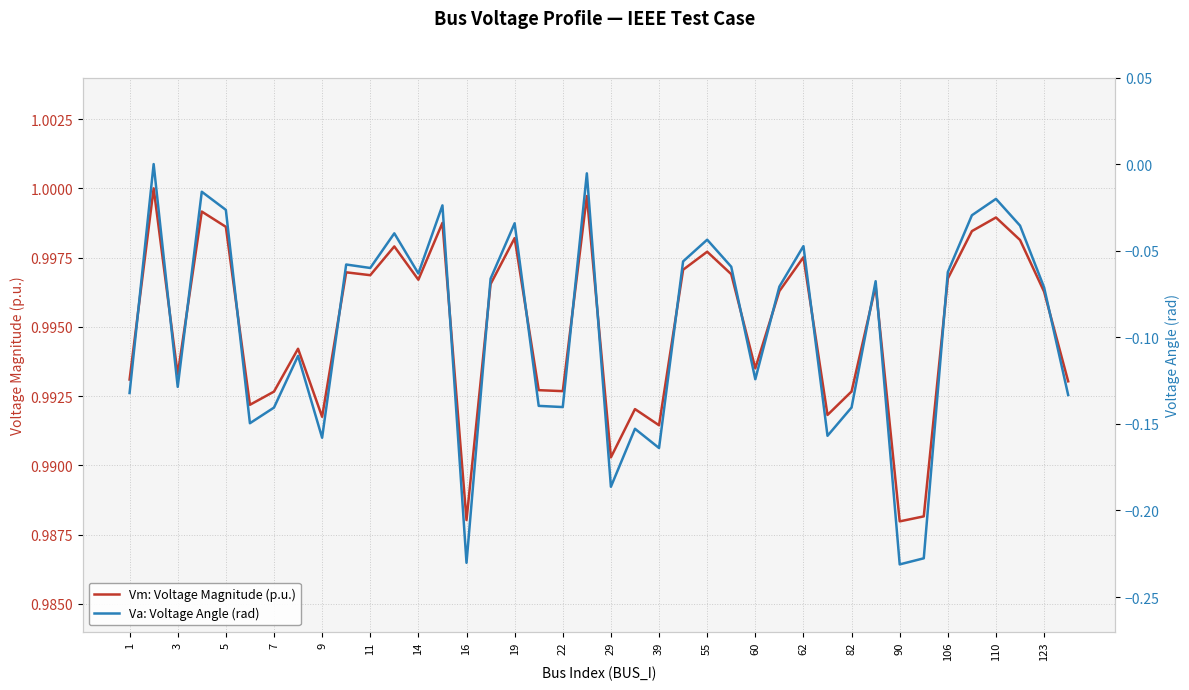

The Vm: Voltage Magnitude (p.u.) series shows 0.3 at 22. True or false?

False